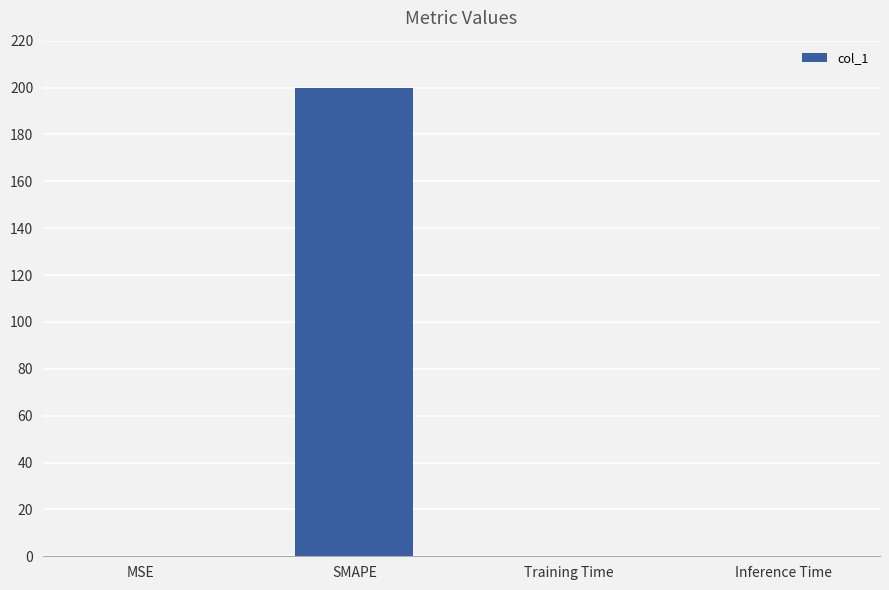

What is the difference between the values at SMAPE and Training Time?

200.0